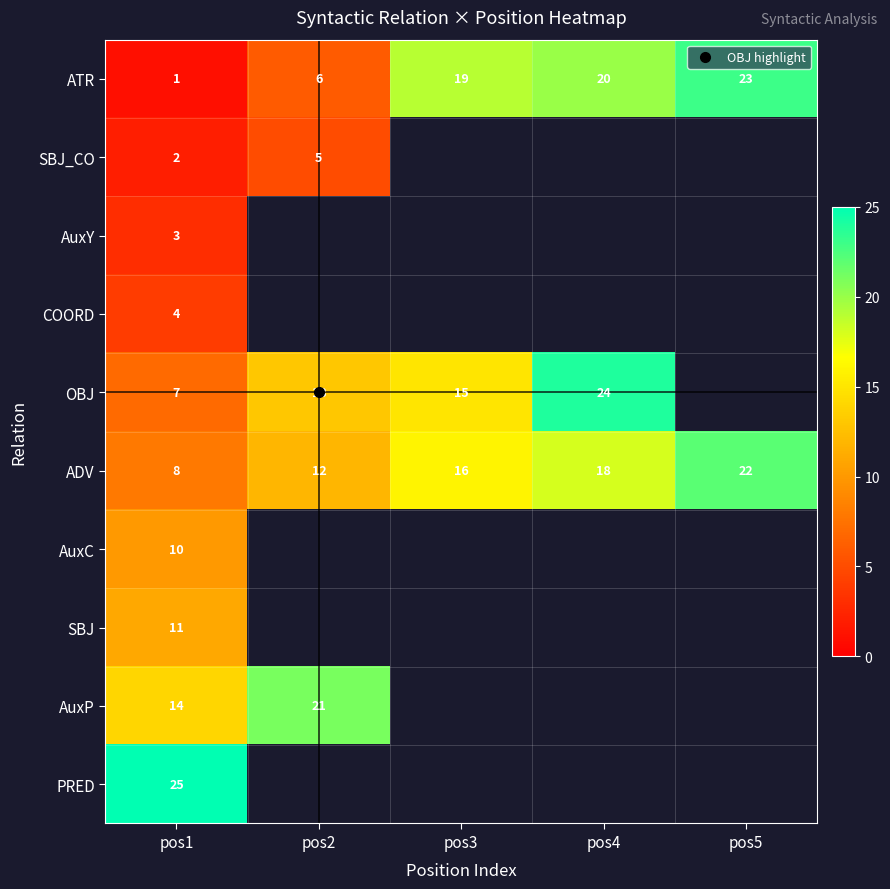

At which category does the chart reach its minimum across all series?

pos1